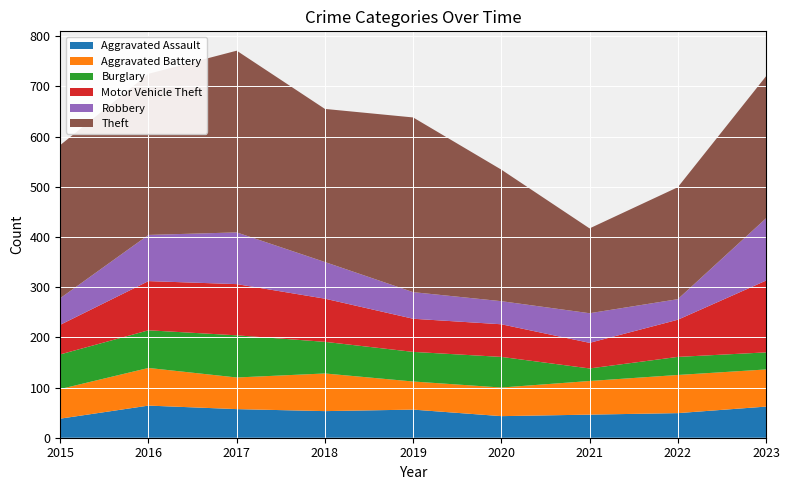

Reading left to right, what are all the values shown in this chart?

Aggravated Assault: 2015=38	2016=64	2017=57	2018=53	2019=56	2020=43	2021=46	2022=49	2023=62
Aggravated Battery: 2015=59	2016=75	2017=63	2018=75	2019=56	2020=57	2021=67	2022=76	2023=74
Burglary: 2015=69	2016=75	2017=84	2018=63	2019=59	2020=61	2021=25	2022=36	2023=34
Motor Vehicle Theft: 2015=59	2016=98	2017=102	2018=86	2019=66	2020=65	2021=51	2022=74	2023=143
Robbery: 2015=53	2016=92	2017=103	2018=73	2019=53	2020=46	2021=59	2022=41	2023=124
Theft: 2015=305	2016=321	2017=362	2018=305	2019=348	2020=262	2021=169	2022=223	2023=283